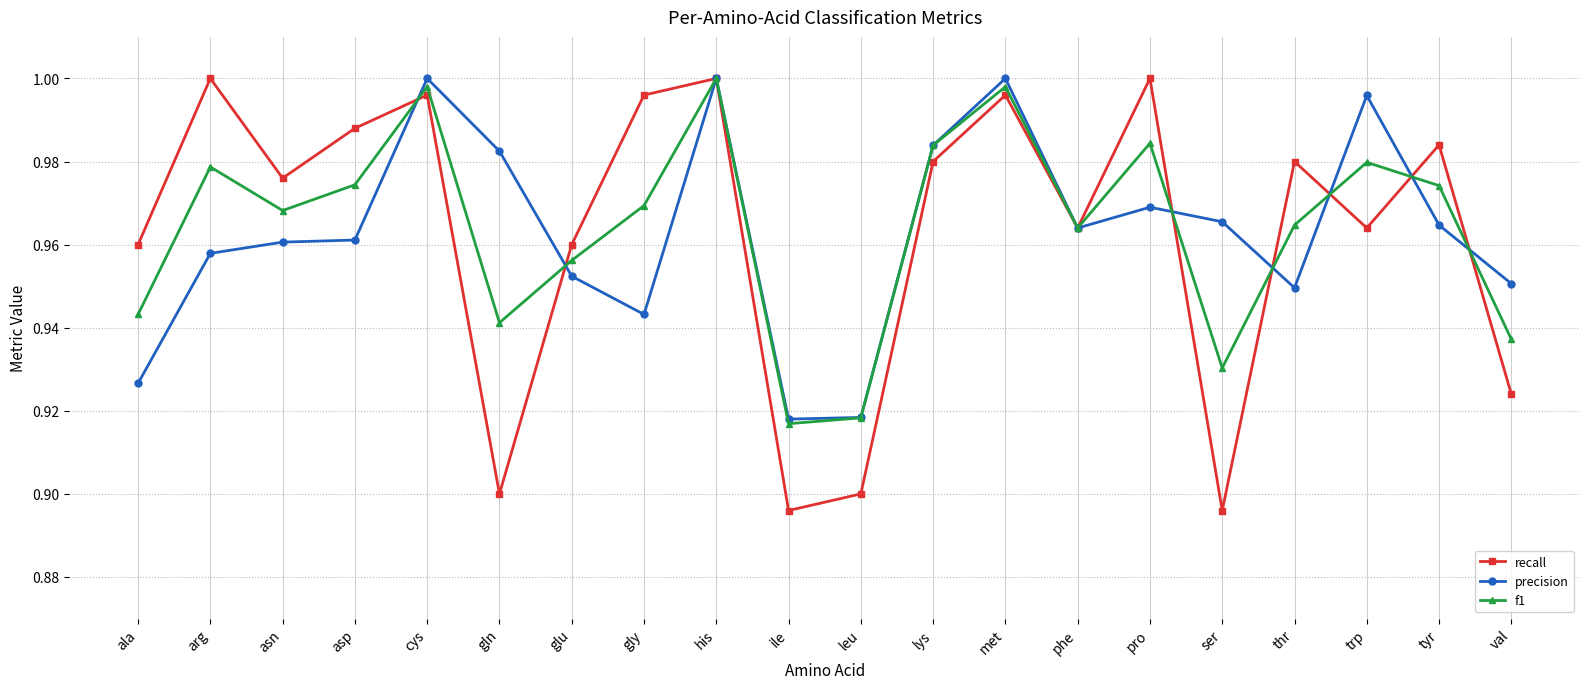

At which category does recall reach its first local valley?

asn